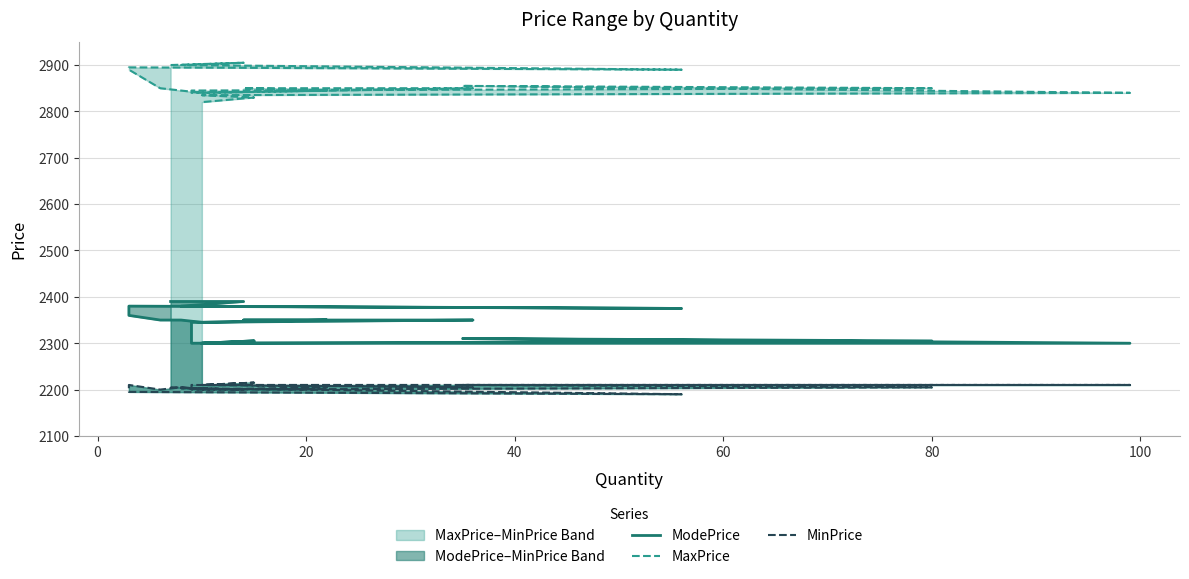

What value does the MinPrice series have at 60, to the nearest 5?

2195